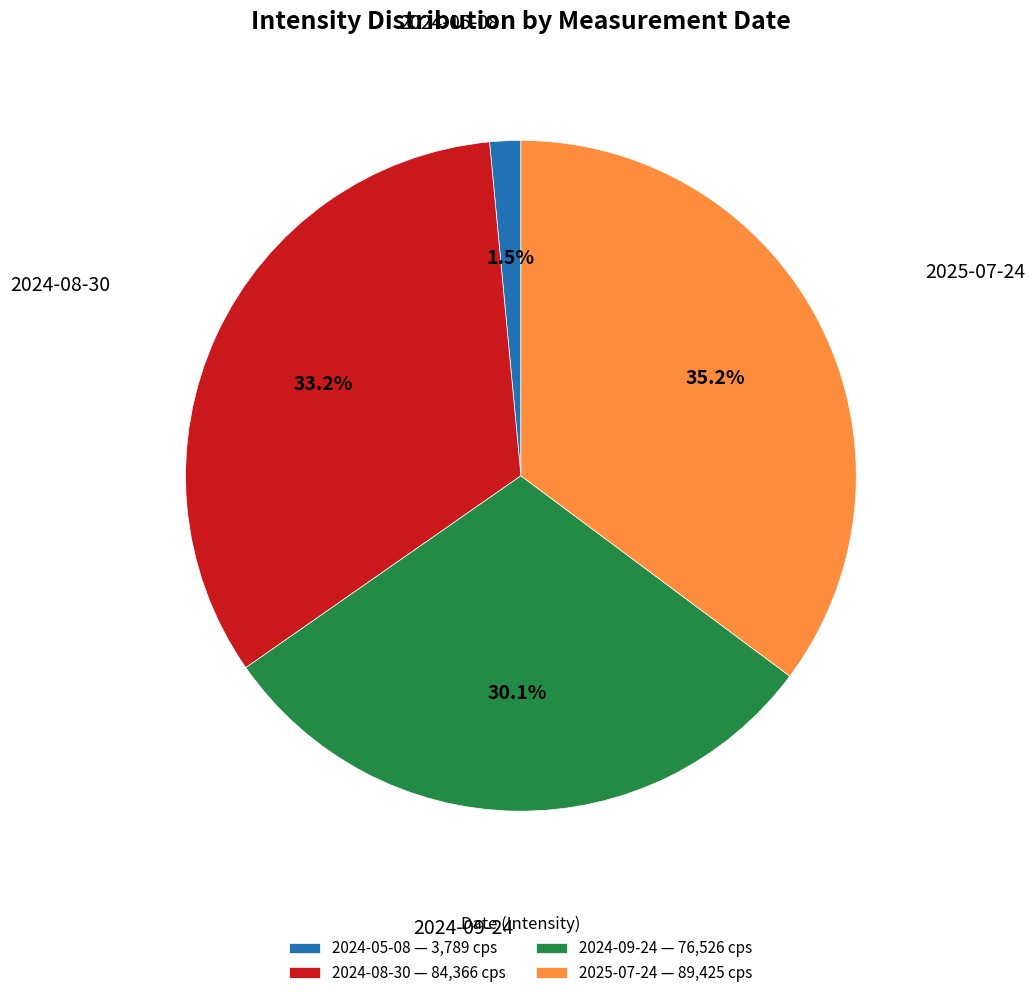

Is there a majority slice in this chart?

No